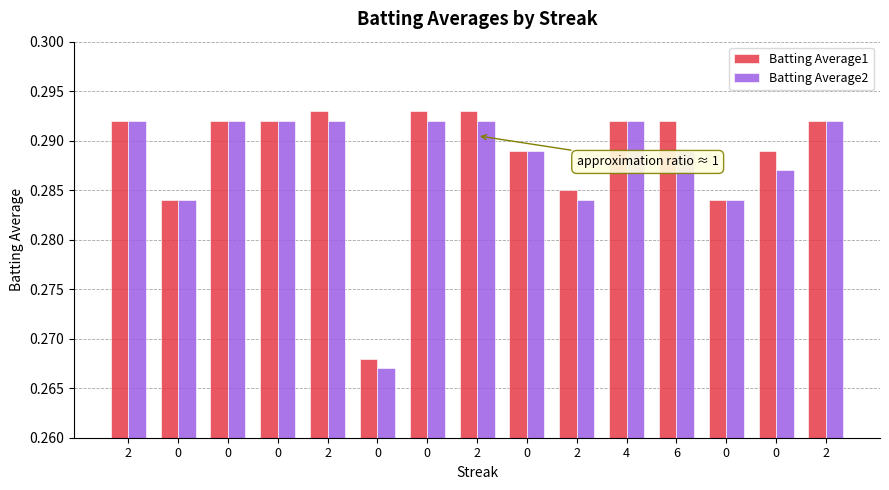

The Batting Average1 series shows 0.3 at 4. True or false?

True